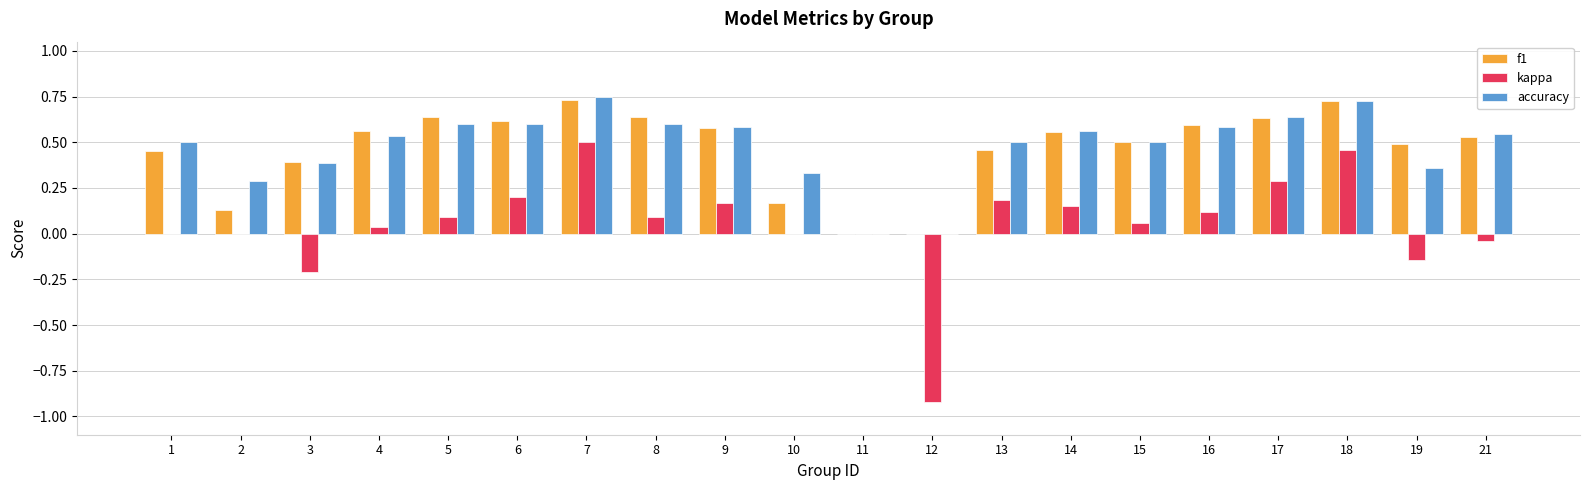

Is the value of accuracy at 9 greater than the value of kappa at 3?

Yes